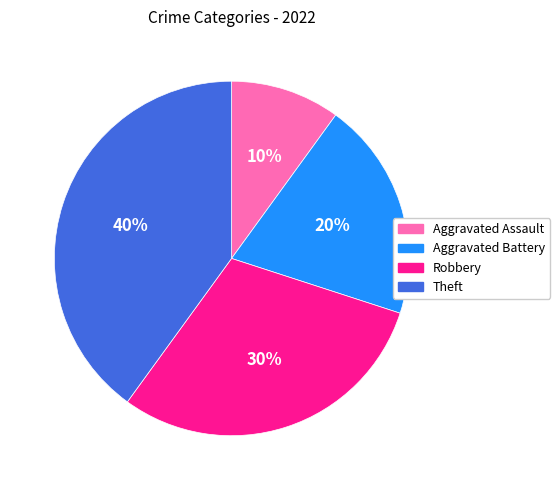

Combined, do Theft and Robbery account for over 50%?

Yes